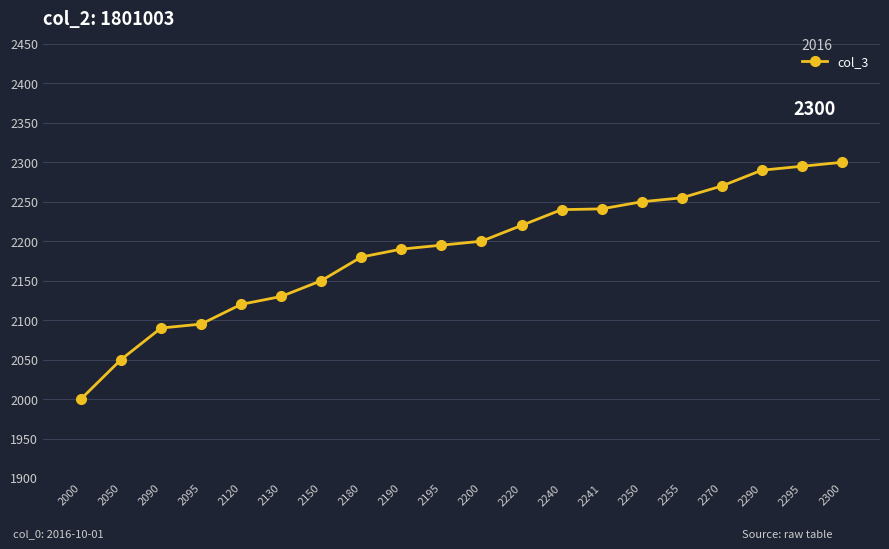

Which label corresponds to the smallest value in the chart?

2000